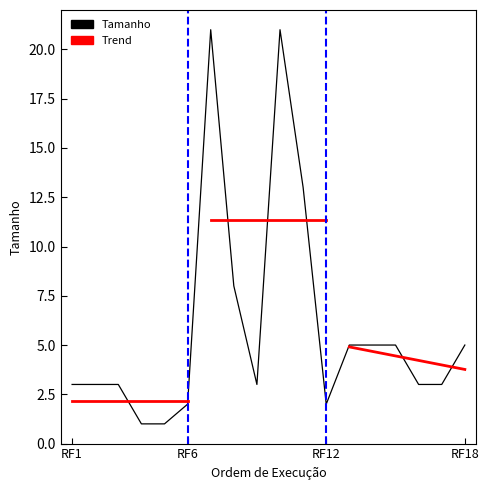

Reading left to right, list all the values displayed in this chart.

3	3	3	1	1	2	21	8	3	21	13	2	5	5	5	3	3	5